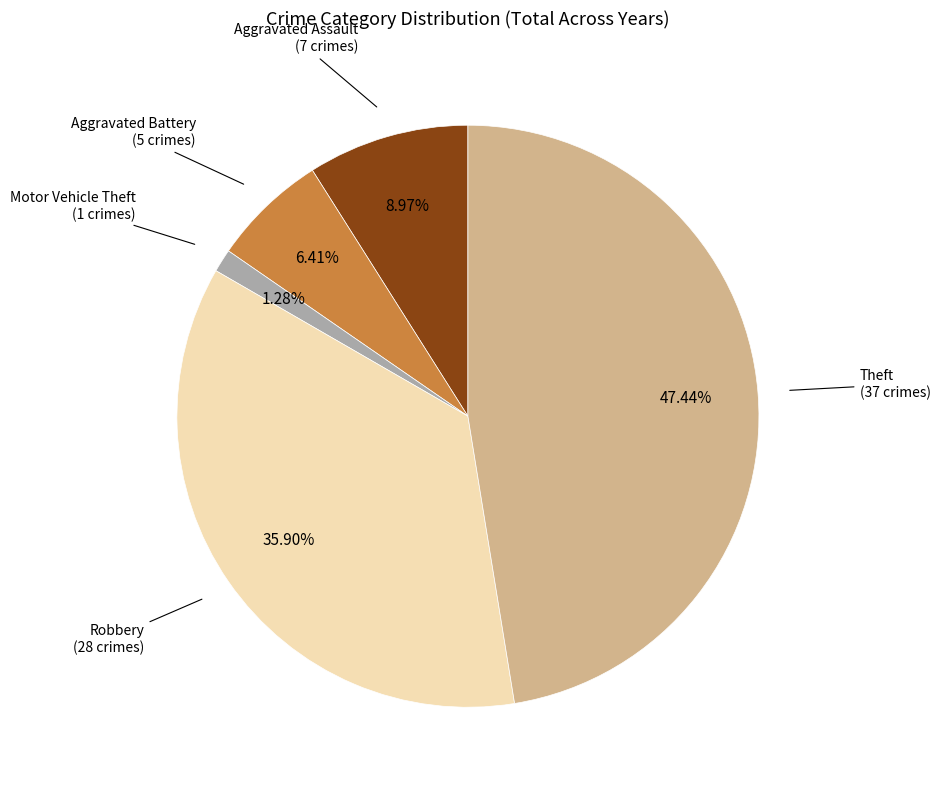

Is there a majority slice in this chart?

No